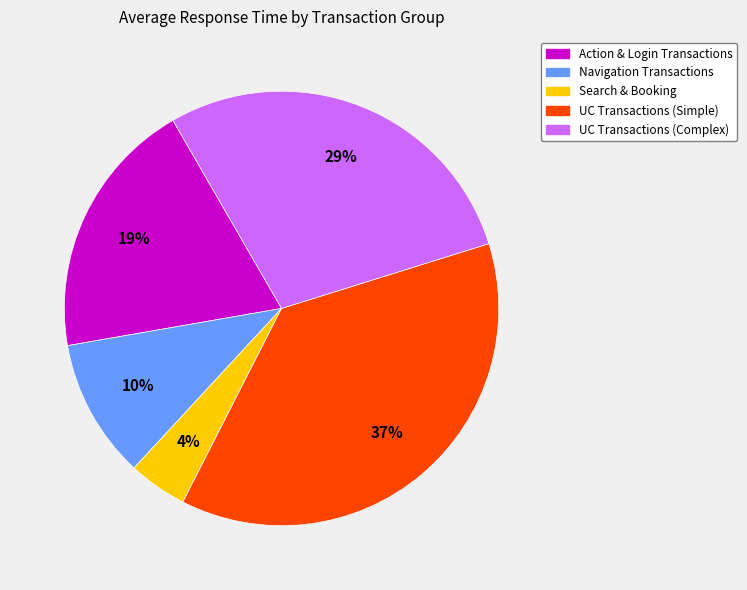

To the nearest percent, what is the difference between the largest and smallest slice percentages?

33%